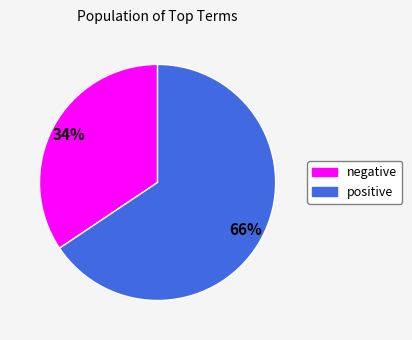

Is there any slice that represents more than half of the pie?

Yes